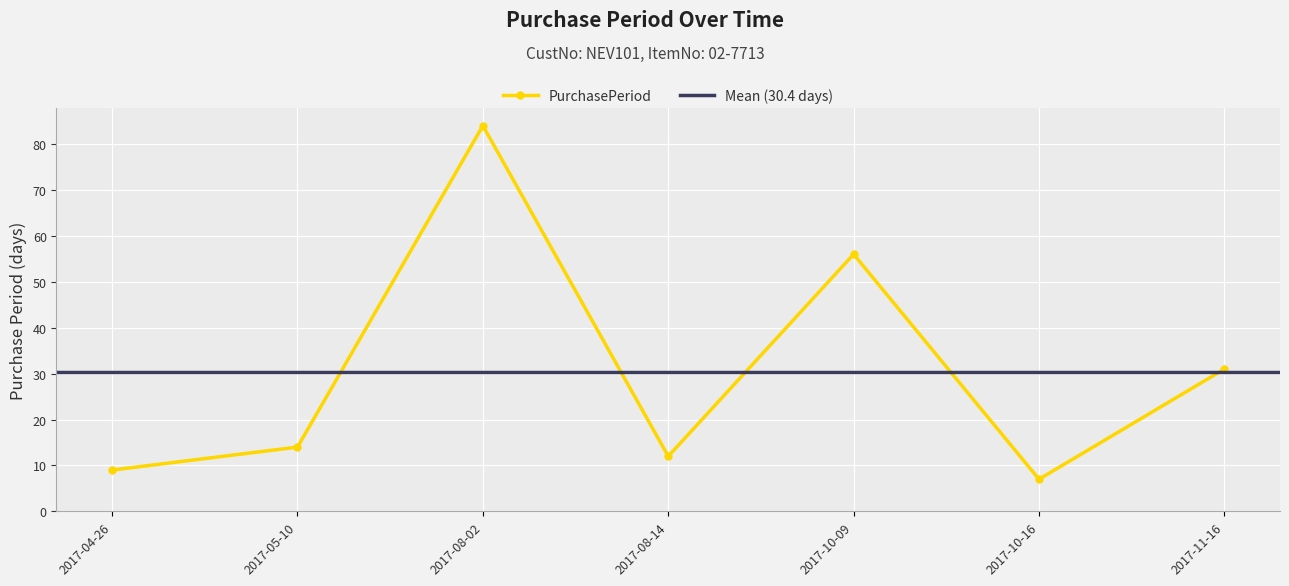

What is the label of the 2nd point from the right?

2017-10-16